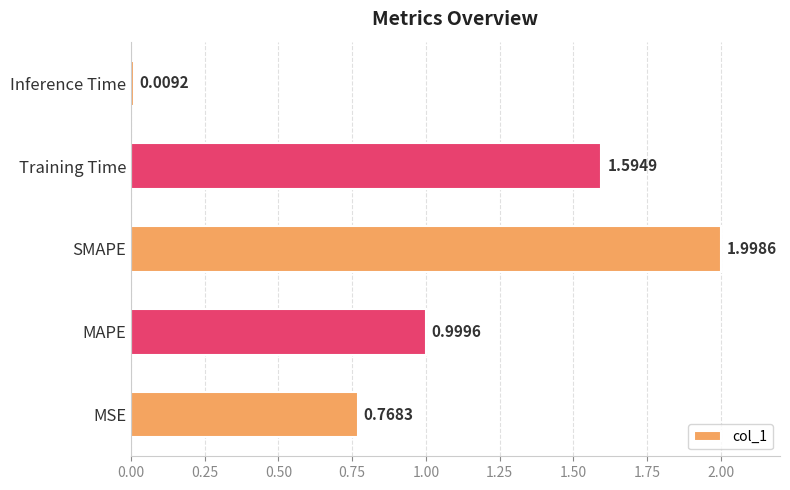

Count the number of categories in the chart.

5